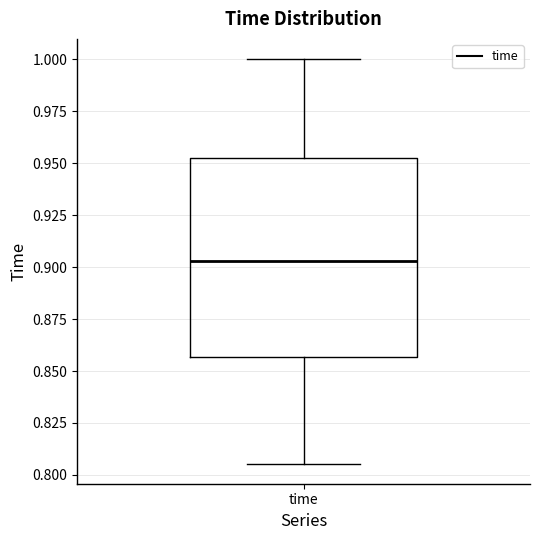

Read this box plot against the y-axis: the position of the median line, the range covered by the box, and the ends of both whiskers. The values are not printed on the chart, so give them approximately, as read against the axis.

median 0.905, box 0.855 to 0.955, whiskers 0.805 to 1.000